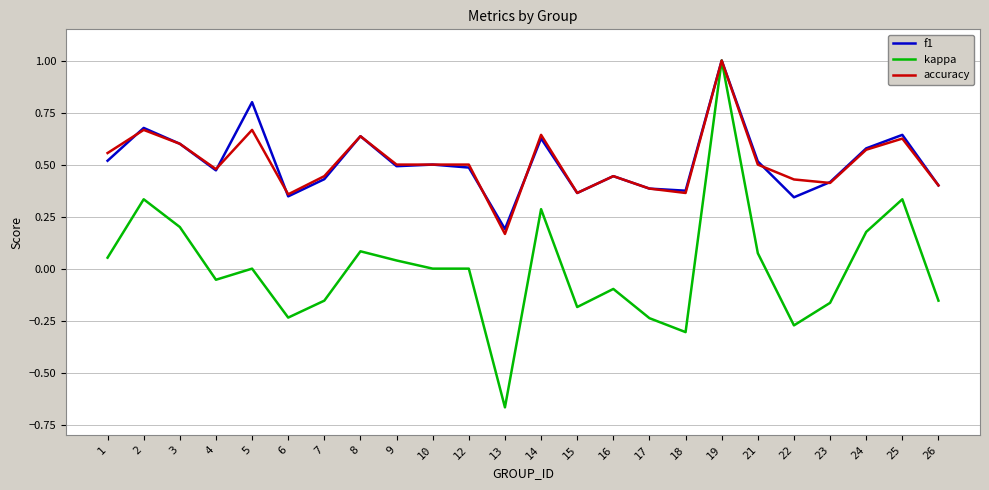

Is the value of kappa at 21 greater than the value of accuracy at 24?

No